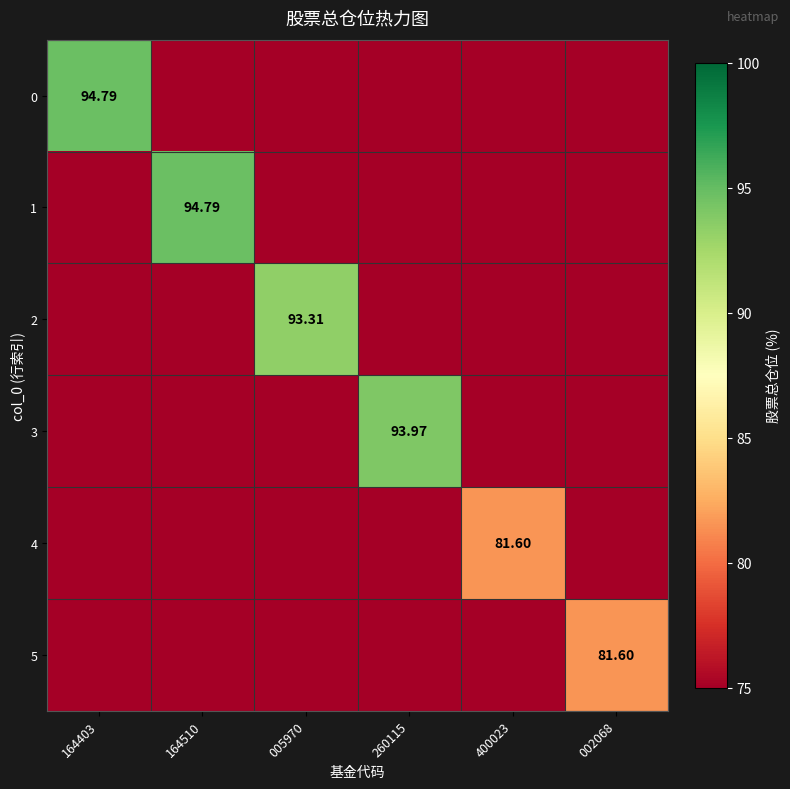

What is the difference between the maximum and minimum values in the 0 series?

94.8